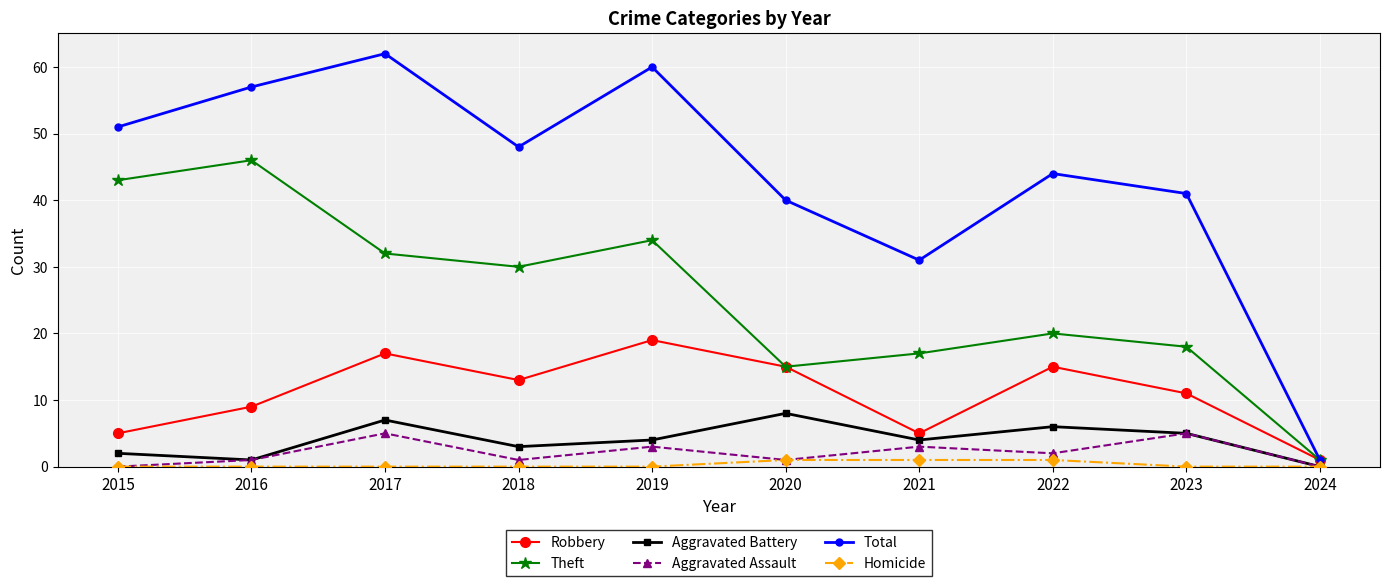

Reading left to right, extract all data points from this chart.

Robbery: 5	9	17	13	19	15	5	15	11	1
Theft: 43	46	32	30	34	15	17	20	18	1
Aggravated Battery: 2	1	7	3	4	8	4	6	5	0
Aggravated Assault: 0	1	5	1	3	1	3	2	5	0
Total: 51	57	62	48	60	40	31	44	41	1
Homicide: 0	0	0	0	0	1	1	1	0	0